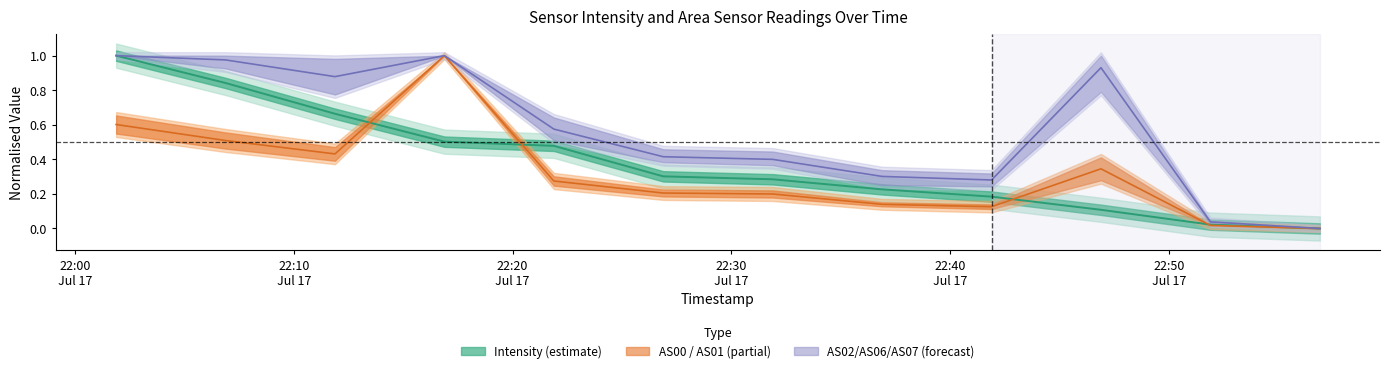

Is this an area chart (filled region under the line)?

No